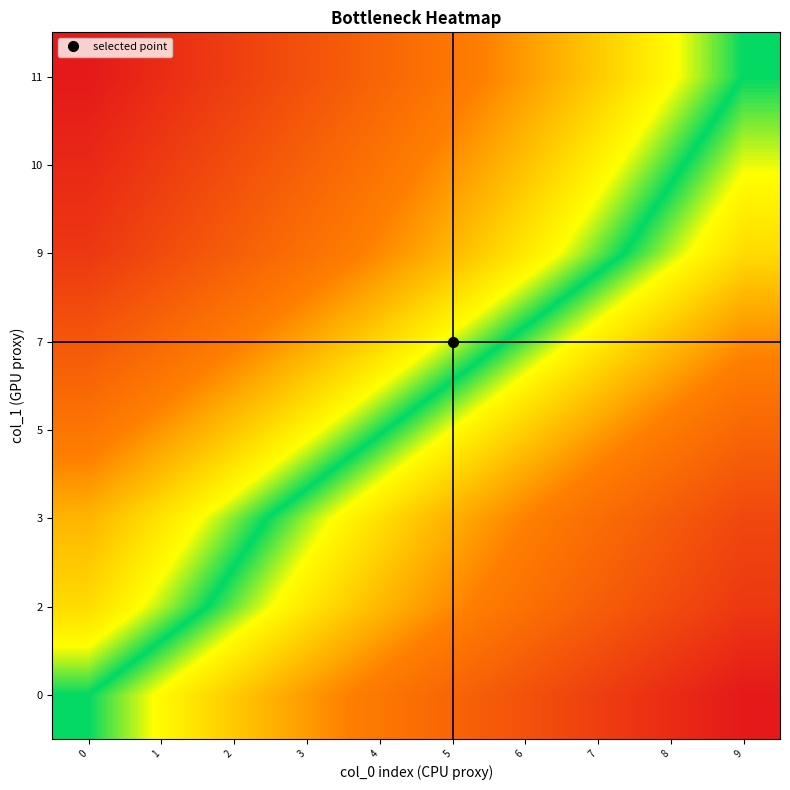

Which has a higher value, 2 or 3?

3